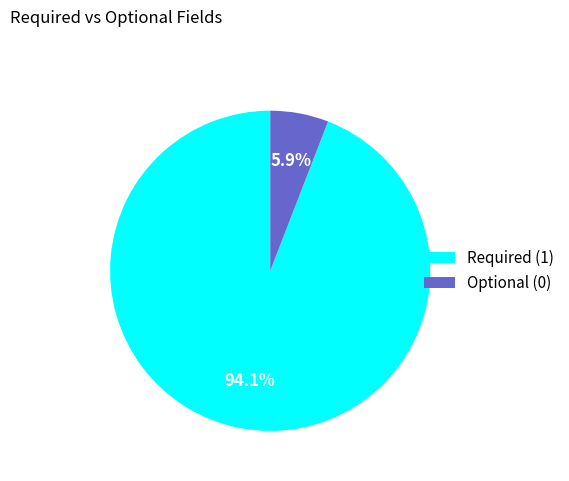

What is the largest slice in the pie chart?

Required (1)